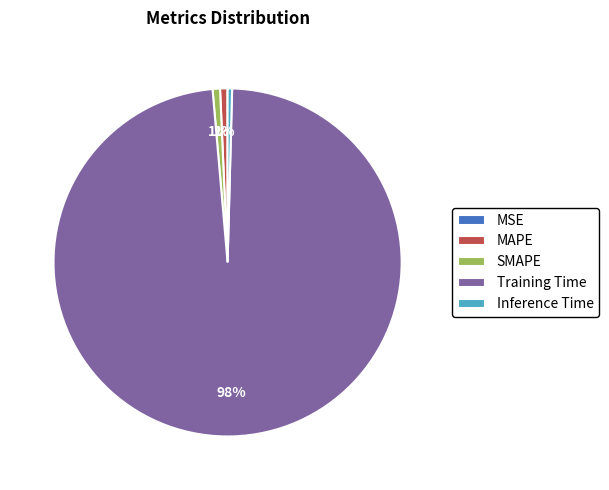

To the nearest percent, what portion does MAPE represent?

1%